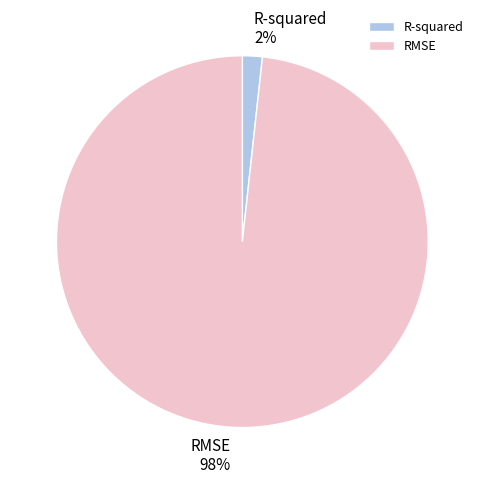

How many slices are in this pie chart?

2